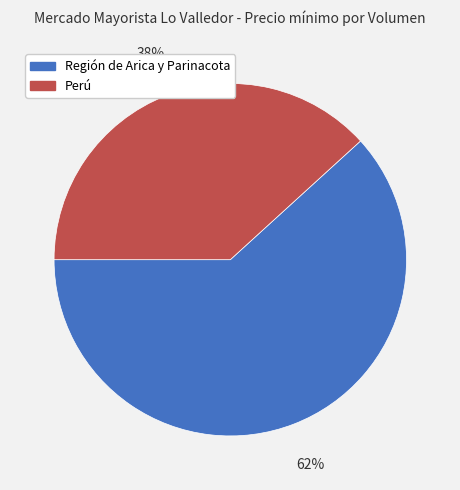

Does any single category account for the majority?

Yes